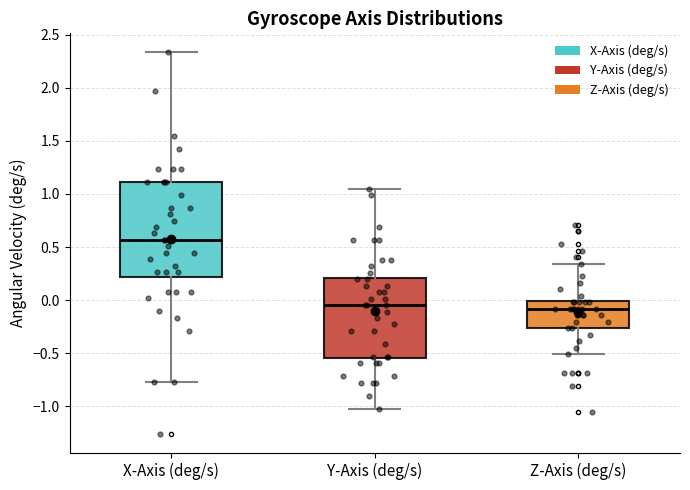

Comparing the boxes themselves (not the whiskers), which one is the tallest?

X-Axis (deg/s)